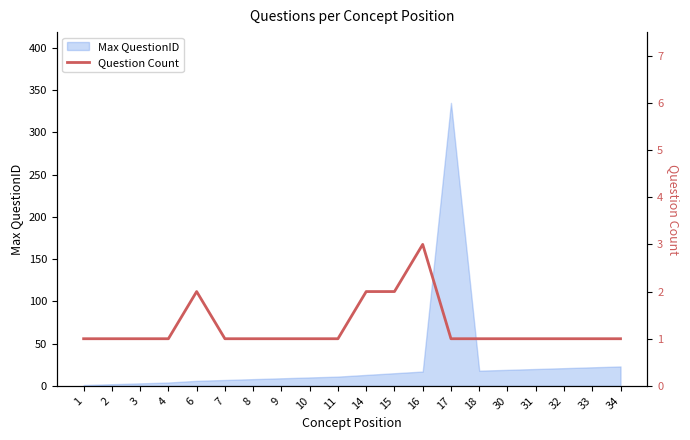

What is the sum of the values at 6 and 34?

3